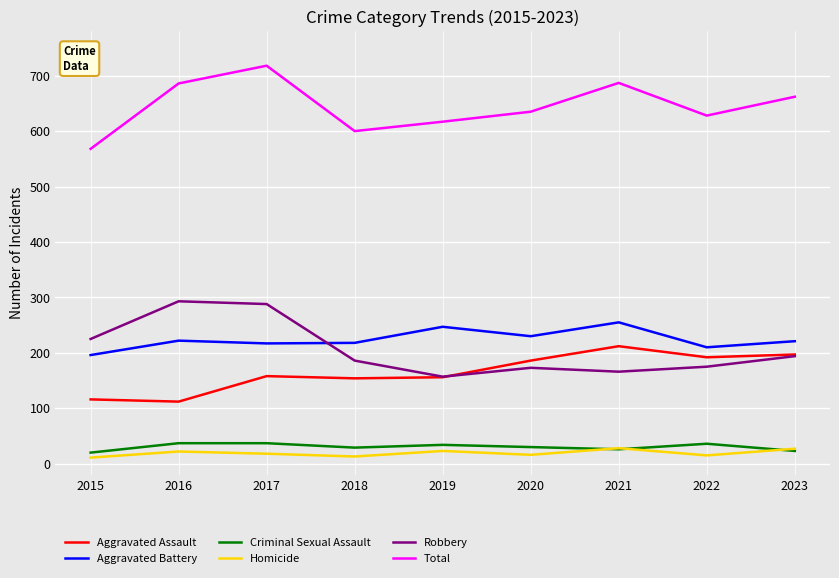

What is the greatest value displayed?

718